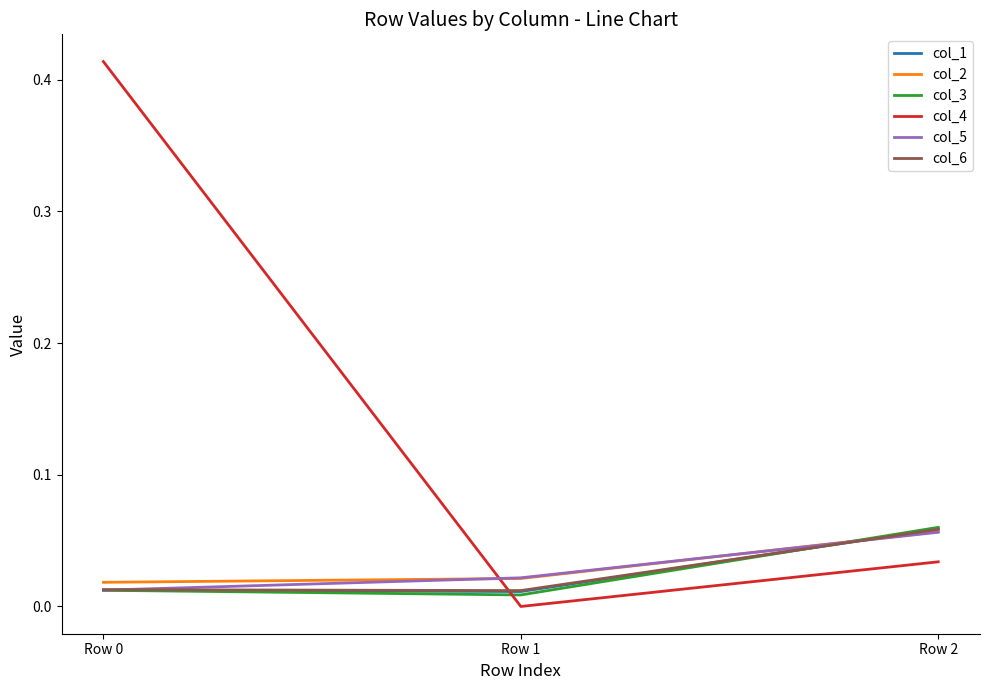

Which series has the largest range (max minus min)?

col_4